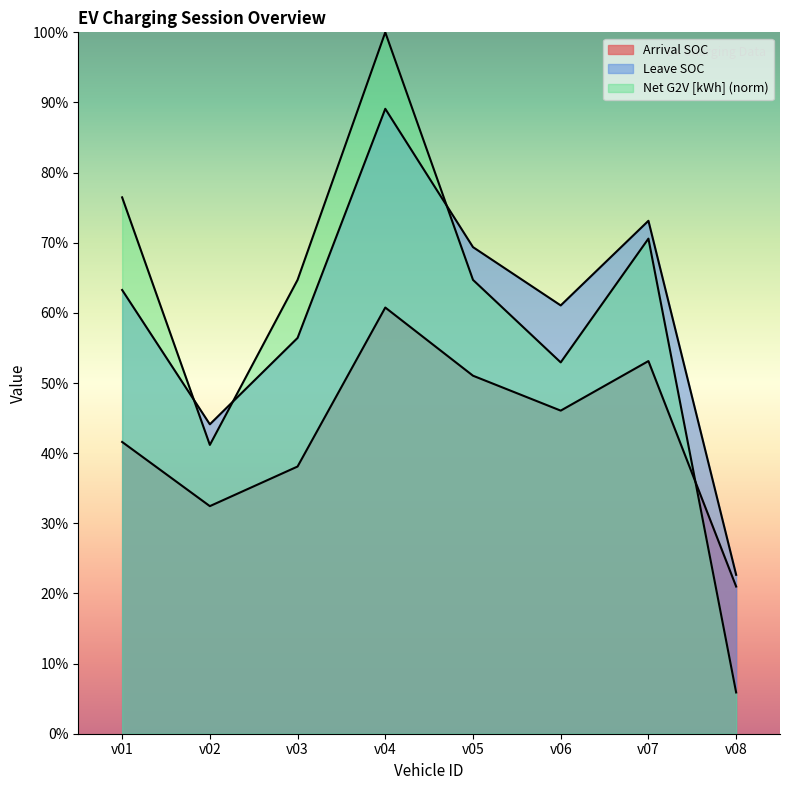

Which series has the largest range (max minus min)?

Net G2V [kWh]